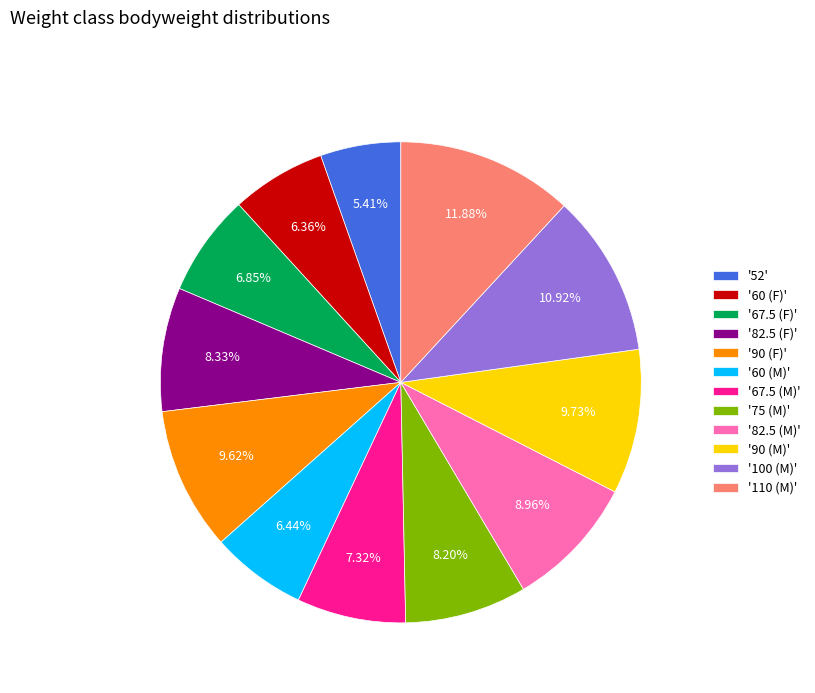

Does '60 (M)' represent more than half of the total?

No